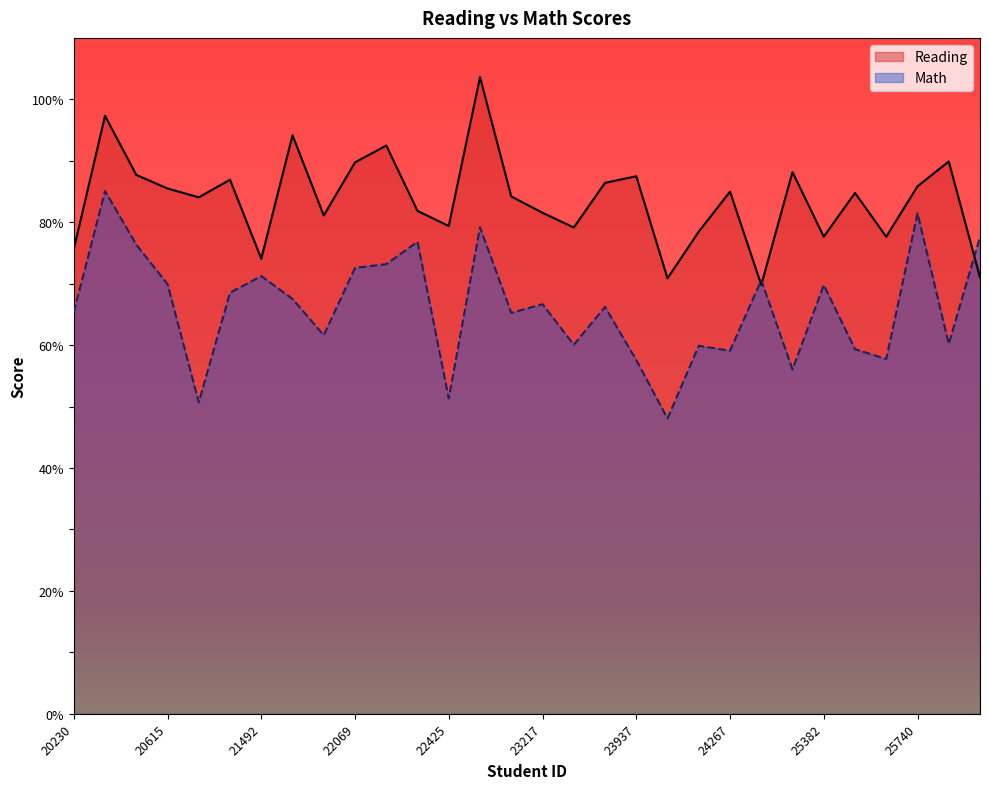

Reading left to right, transcribe all the data shown in this chart.

Reading: 75.6	97.3	87.7	85.5	84.0	86.9	74.1	94.2	81.1	89.7	92.5	81.8	79.4	103.6	84.2	81.5	79.1	86.4	87.5	70.9	78.5	85.0	69.8	88.2	77.7	84.8	77.6	85.8	89.9	71.0
Math: 65.4	85.1	76.3	69.9	50.7	68.5	71.2	67.5	61.6	72.6	73.2	76.8	51.3	79.2	65.2	66.7	60.1	66.2	57.6	48.1	59.9	59.1	70.6	56.0	69.8	59.3	57.7	81.4	60.2	77.6